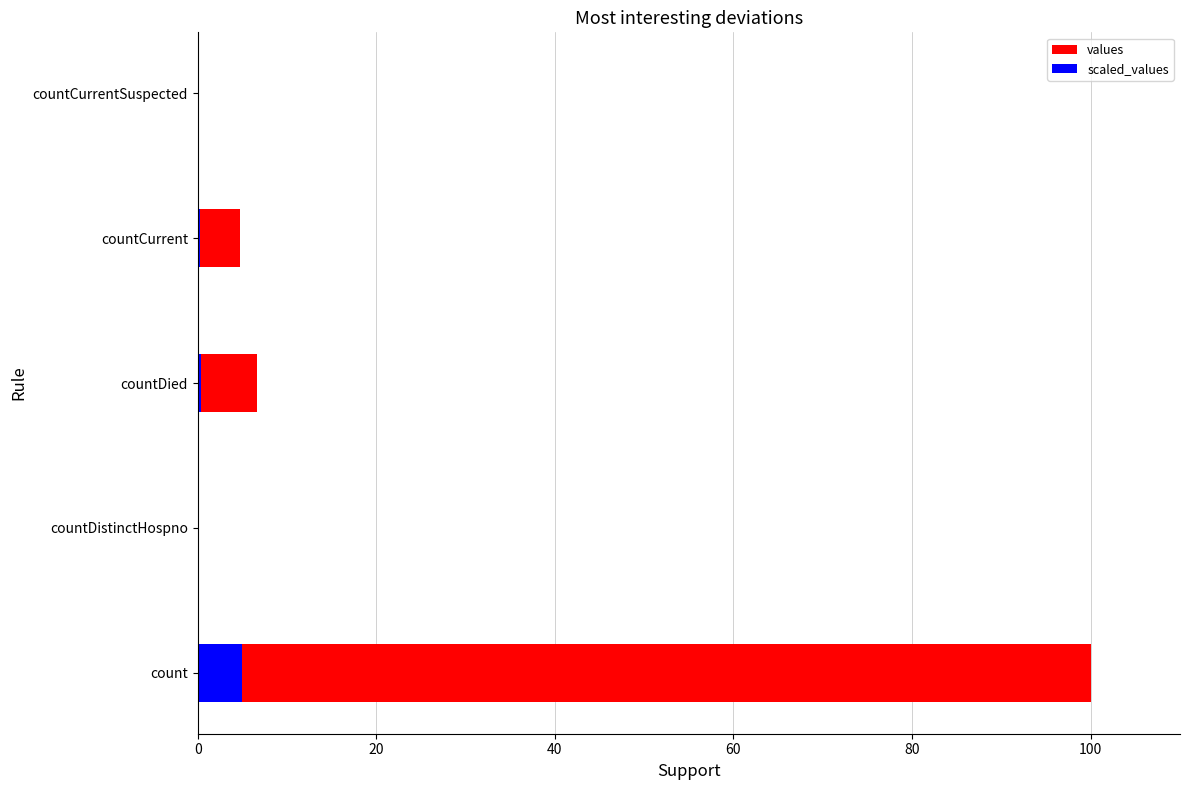

Reading left to right, list all the values displayed in this chart.

values: 100.0	0.0	6.7	4.8	0.0
scaled_values: 5.0	0.0	0.3	0.2	0.0